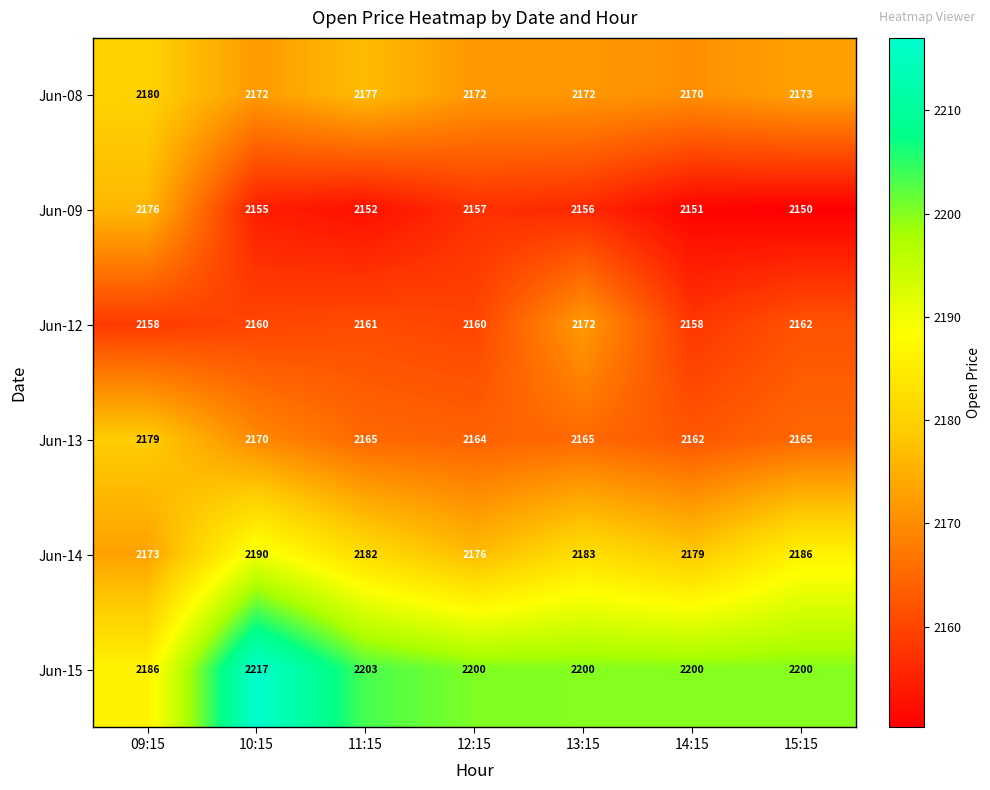

How many values in the Jun-09 series are below 2155?

3